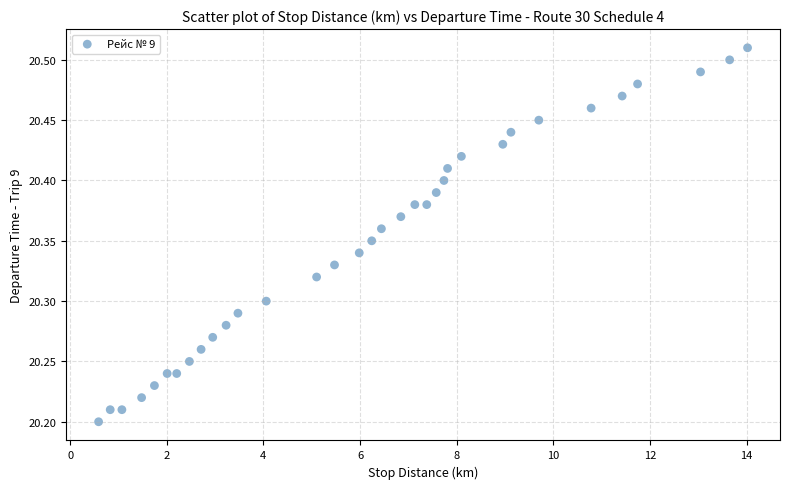

What is the range of Y values (max minus min)?

0.3